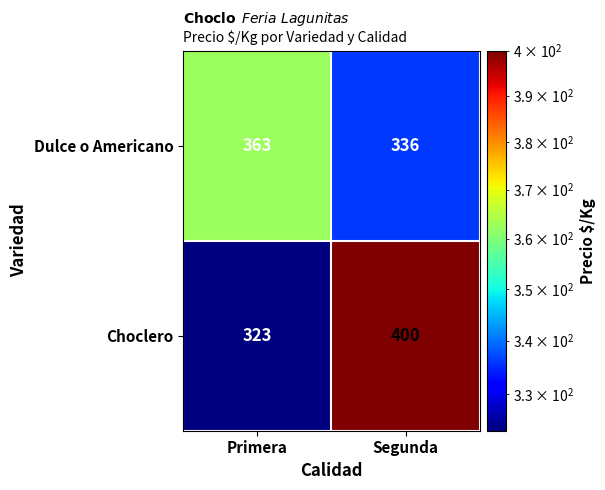

At how many categories does at least one series exceed 345?

2